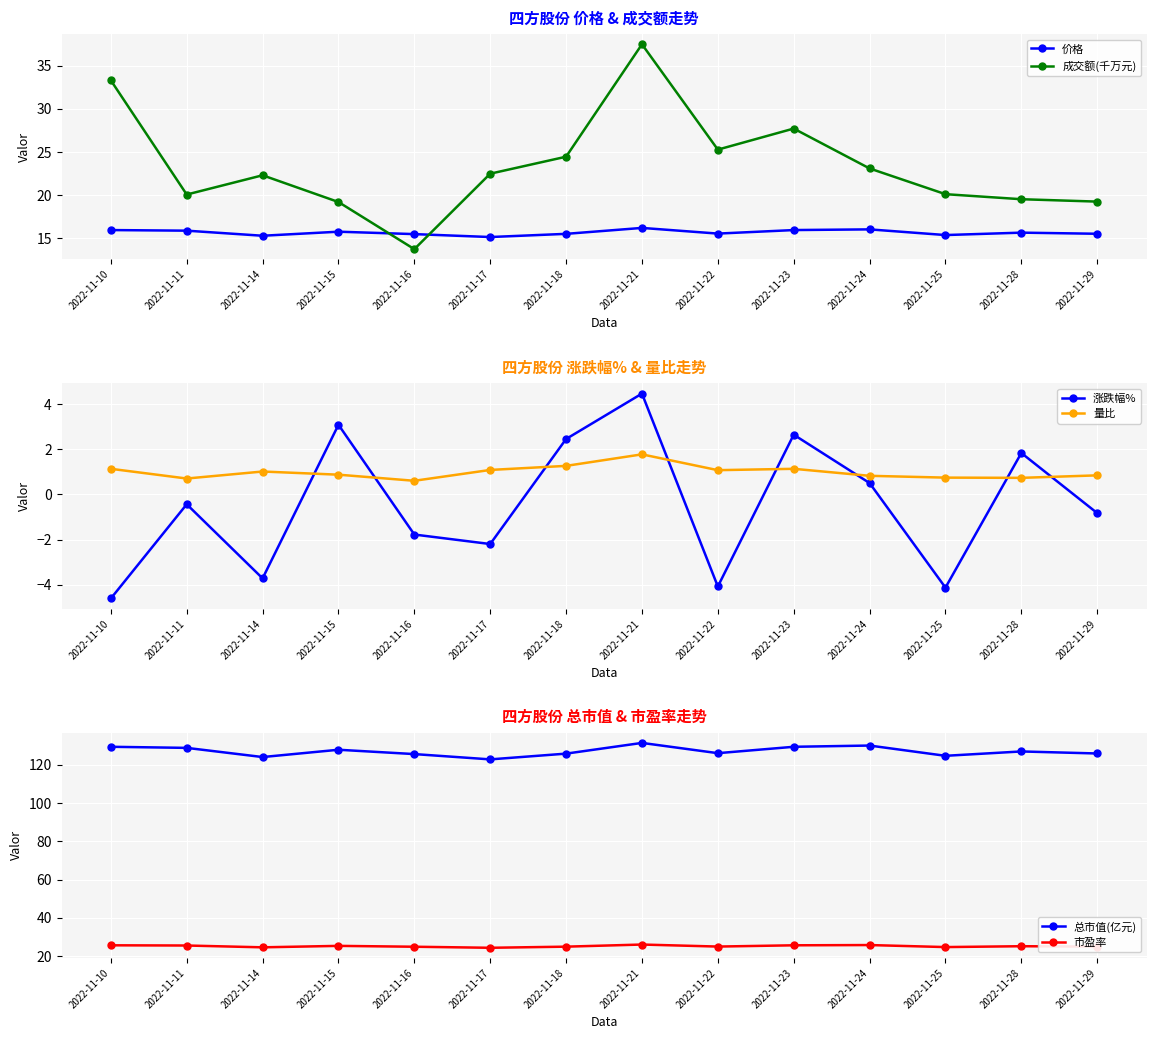

Rank the categories by 量比 value from lowest to highest.

2022-11-16, 2022-11-11, 2022-11-28, 2022-11-25, 2022-11-24, 2022-11-29, 2022-11-15, 2022-11-14, 2022-11-22, 2022-11-17, 2022-11-10, 2022-11-23, 2022-11-18, 2022-11-21